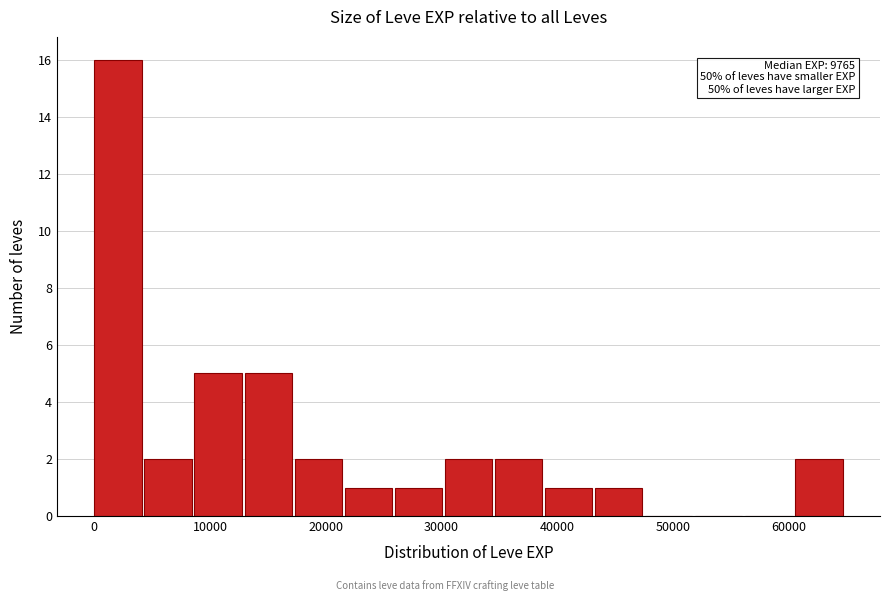

Over which range of the x-axis is the bar tallest?

0 to 4000